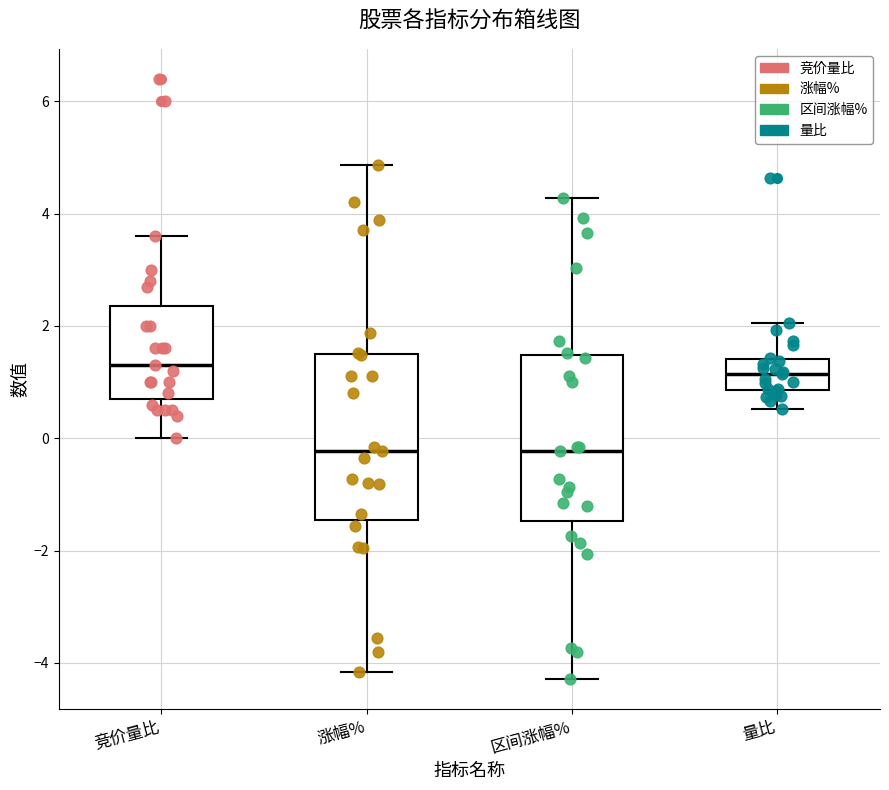

Reading left to right, read every box against the y-axis: the position of its median line, the range the box covers, and the ends of its whiskers. The values are not printed on the chart, so give them approximately, as read against the axis.

竞价量比: median 1.4, box 0.8 to 2.4, whiskers 0.0 to 3.6
涨幅%: median -0.2, box -1.4 to 1.6, whiskers -4.2 to 4.8
区间涨幅%: median -0.2, box -1.4 to 1.4, whiskers -4.2 to 4.2
量比: median 1.2, box 0.8 to 1.4, whiskers 0.6 to 2.0